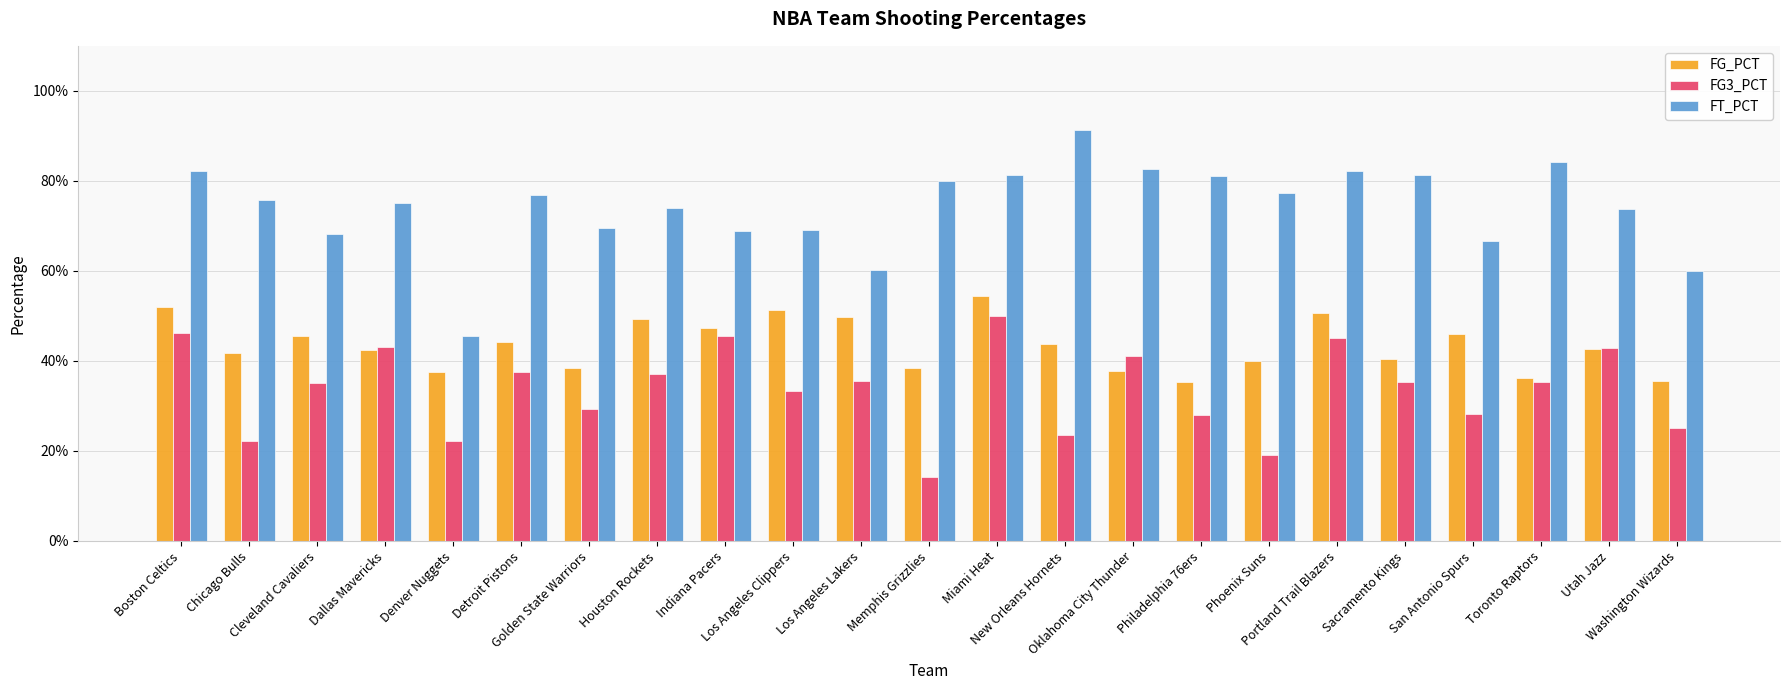

What are all the series names shown in the legend?

FG_PCT, FG3_PCT, FT_PCT